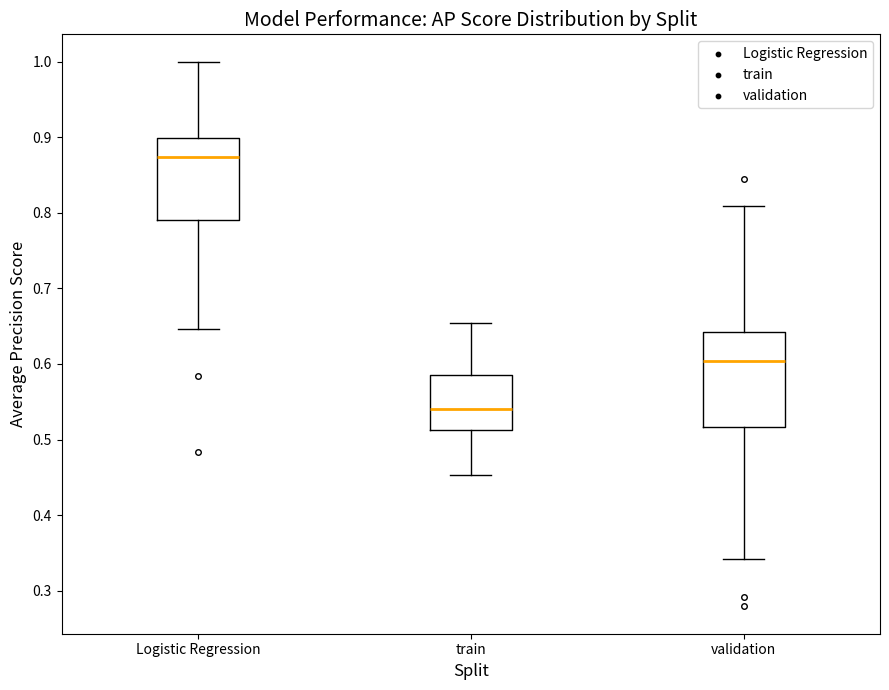

Where does the median line of the box for Logistic Regression sit on the y-axis? The values are not printed on the chart, so give them approximately, as read against the axis.

0.87